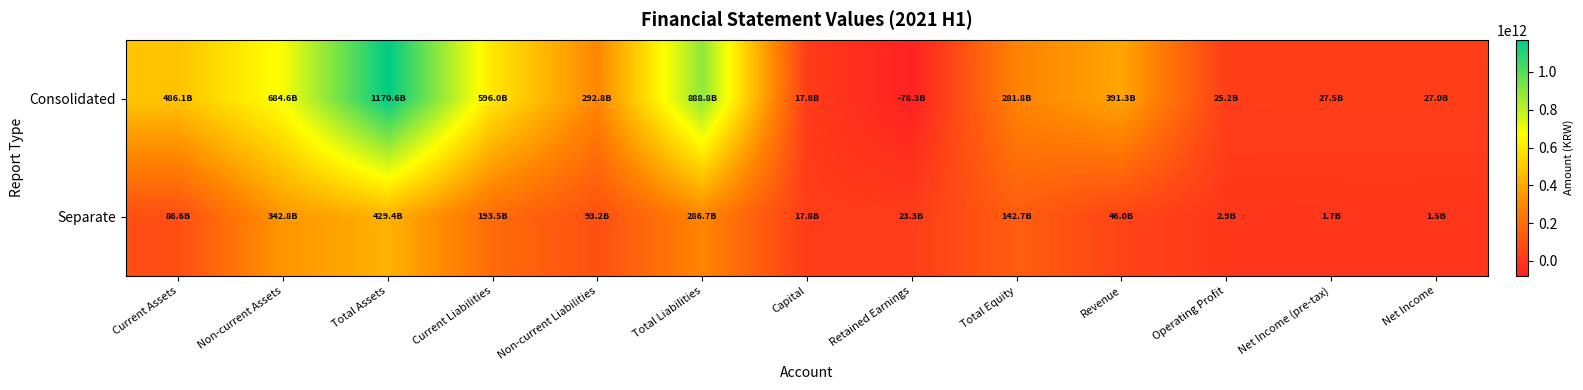

At which category is the sum across all series the highest?

Total Assets